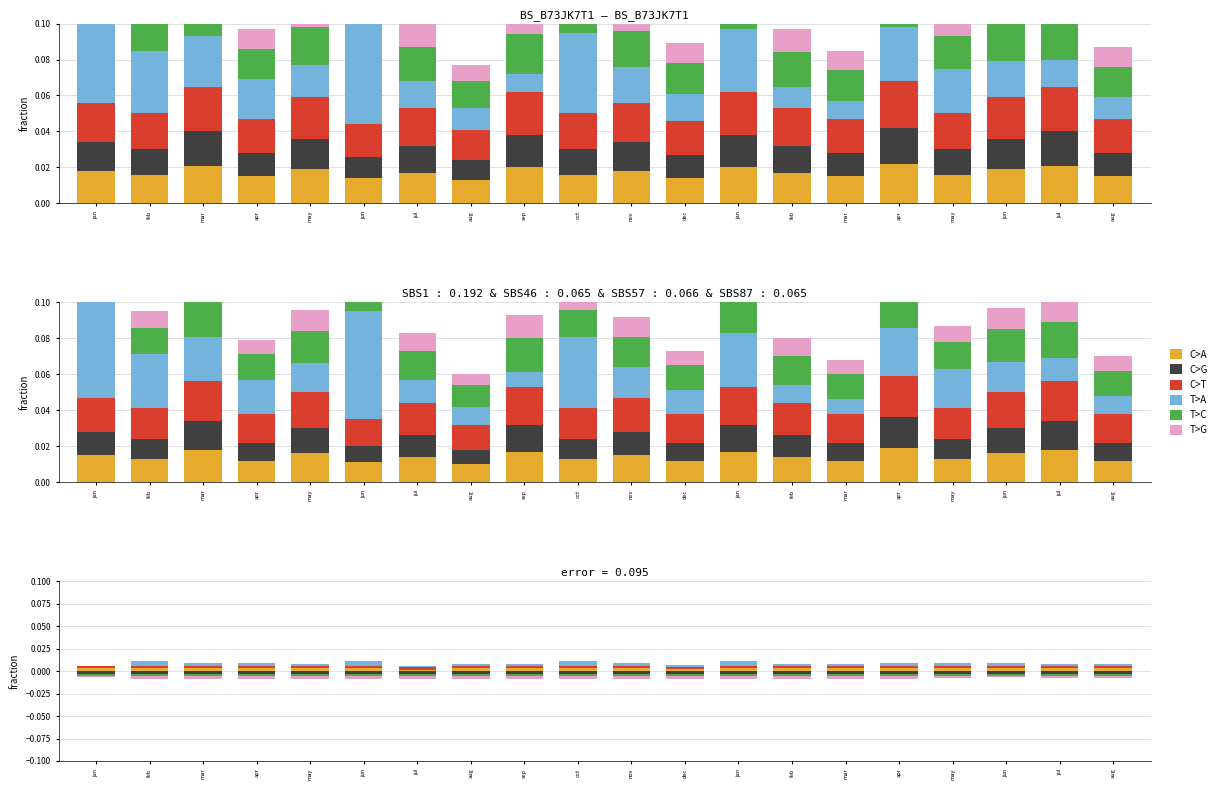

Between may and feb, which is larger?

may